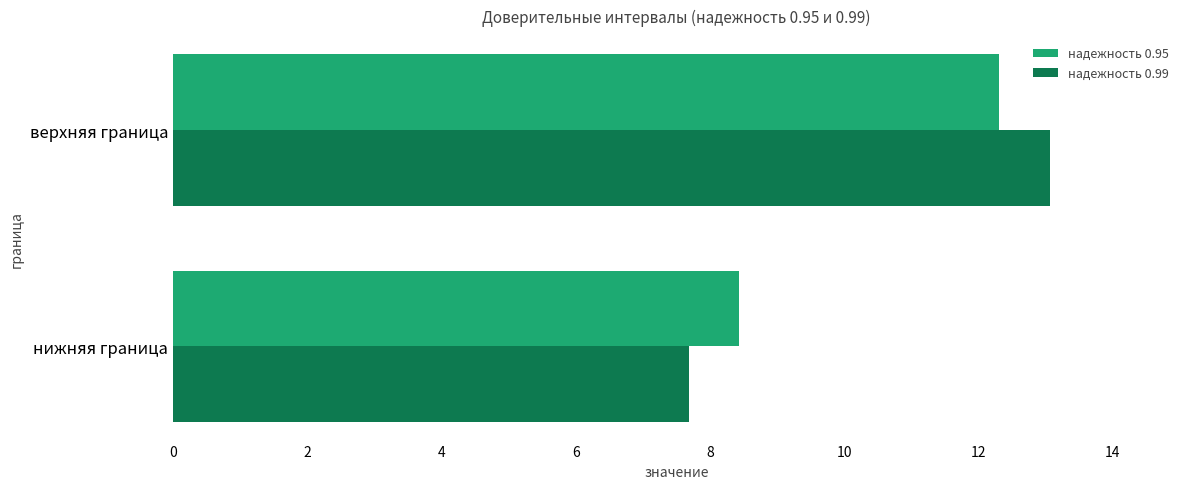

Which series has the widest spread of values?

надежность 0.99